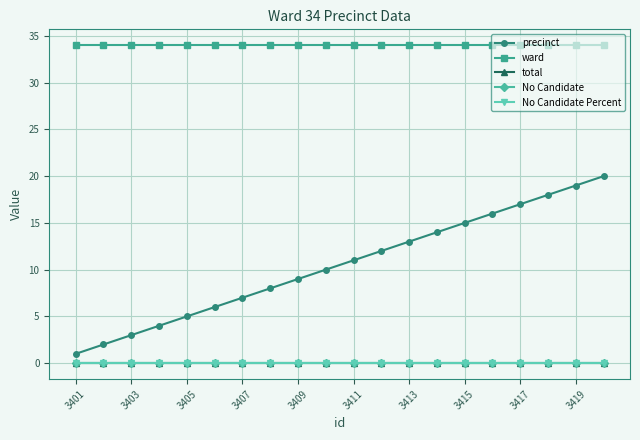

Does the chart have visible grid lines?

Yes